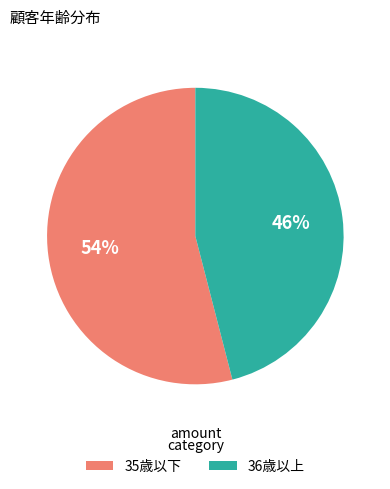

How many segments does this pie chart have?

2